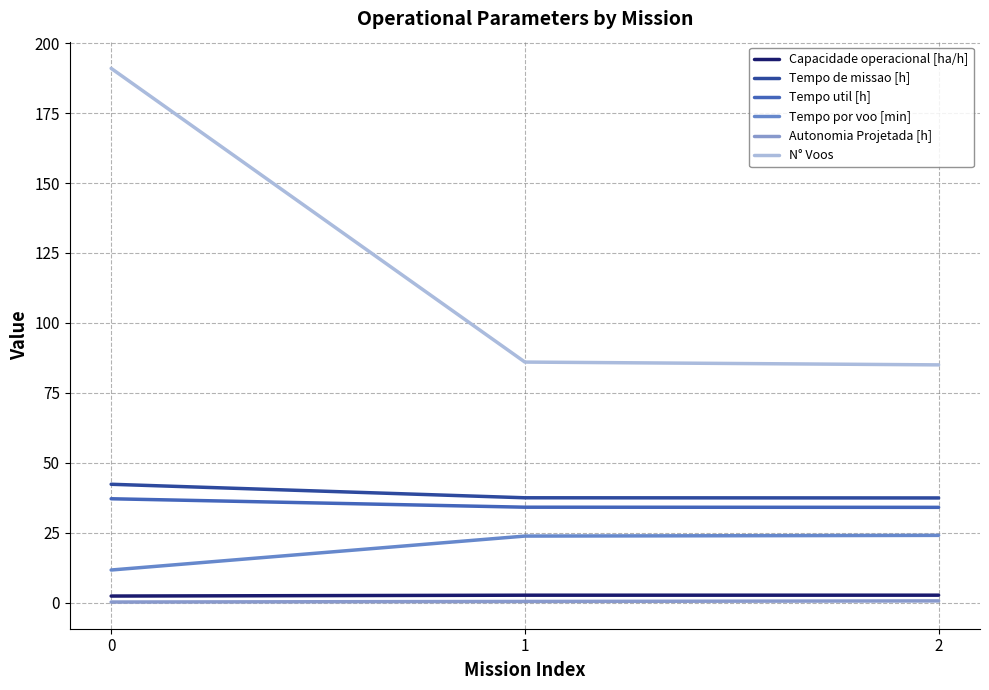

What is the smallest value displayed?

0.2